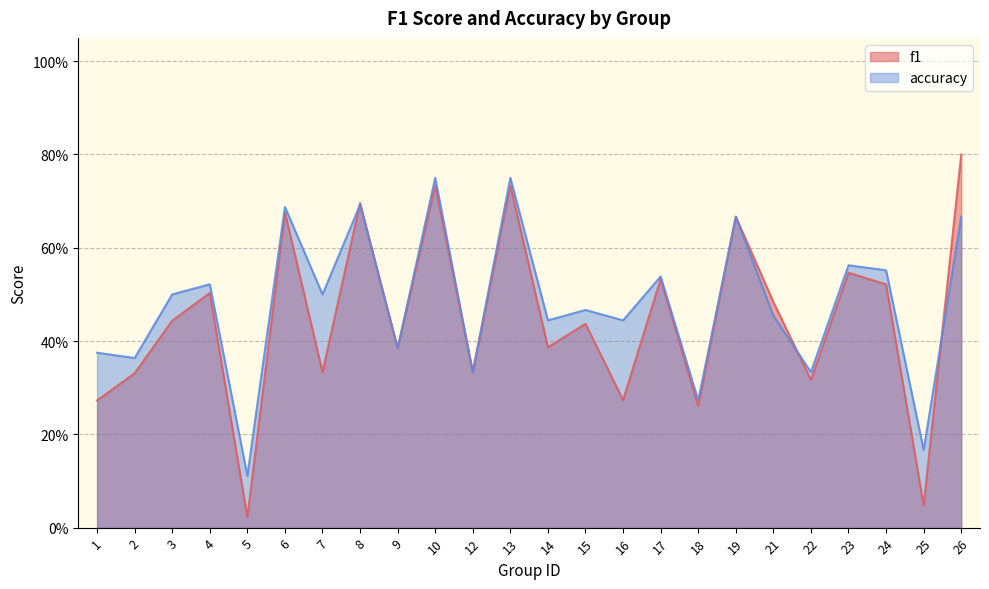

Reading right to left, what are all the values shown in this chart?

f1: 0.8	0.0	0.5	0.5	0.3	0.5	0.7	0.3	0.5	0.3	0.4	0.4	0.7	0.3	0.7	0.4	0.7	0.3	0.7	0.0	0.5	0.4	0.3	0.3
accuracy: 0.7	0.2	0.6	0.6	0.3	0.5	0.7	0.3	0.5	0.4	0.5	0.4	0.8	0.3	0.8	0.4	0.7	0.5	0.7	0.1	0.5	0.5	0.4	0.4